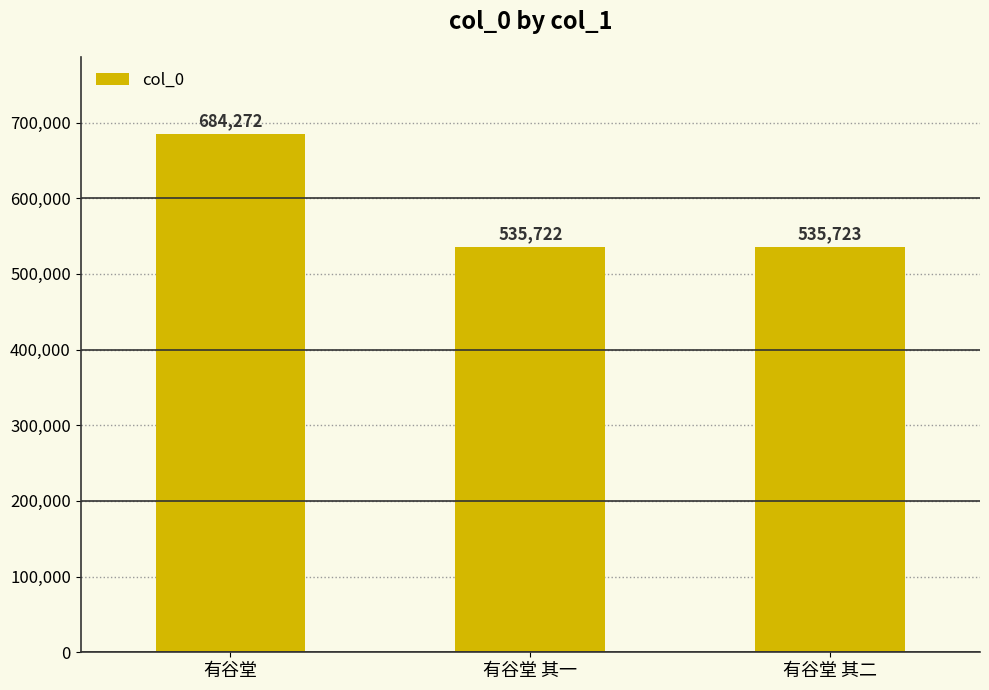

Count the number of data series in this chart.

1